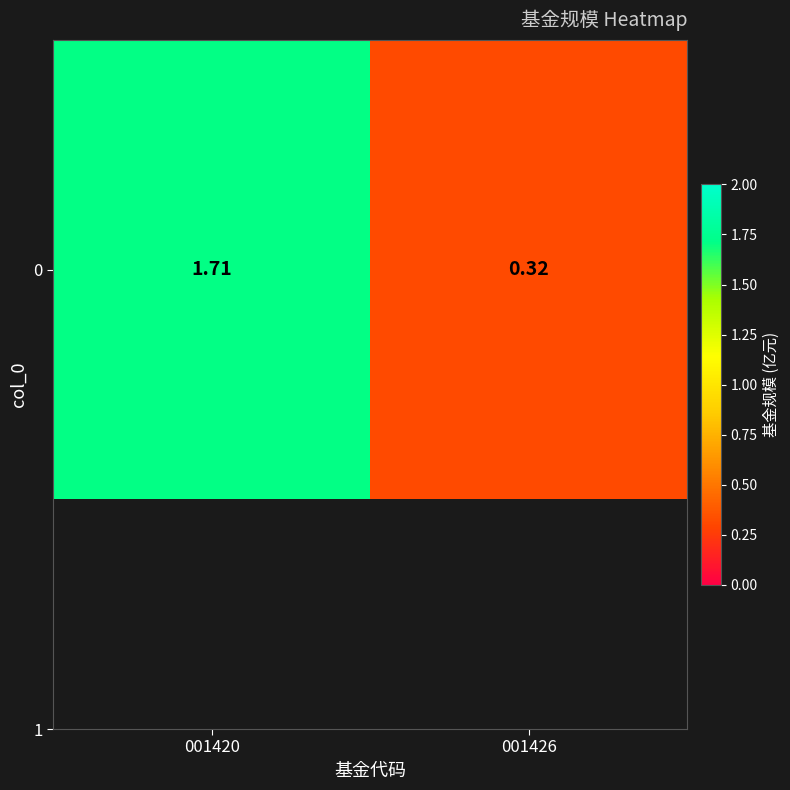

Reading left to right, transcribe all the data shown in this chart.

001420=1.7	001426=0.3